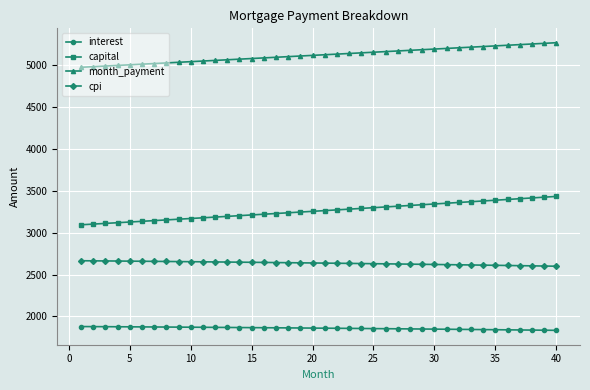

Rank the series by their average value, from highest to lowest.

month_payment, capital, cpi, interest